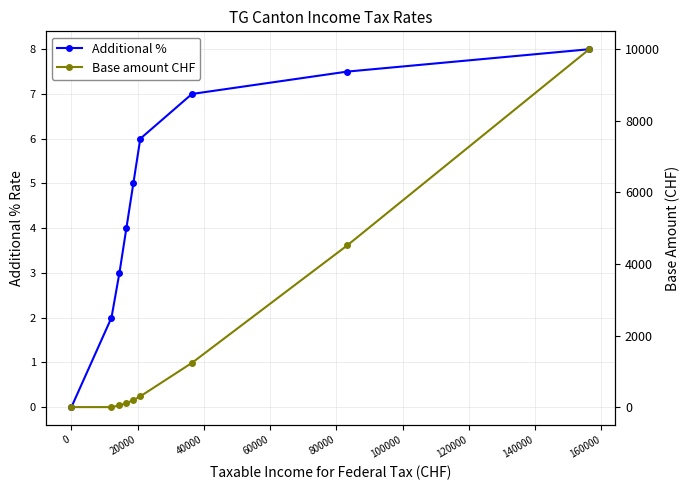

True or false: Additional % has more than 0 interior local peaks.

False